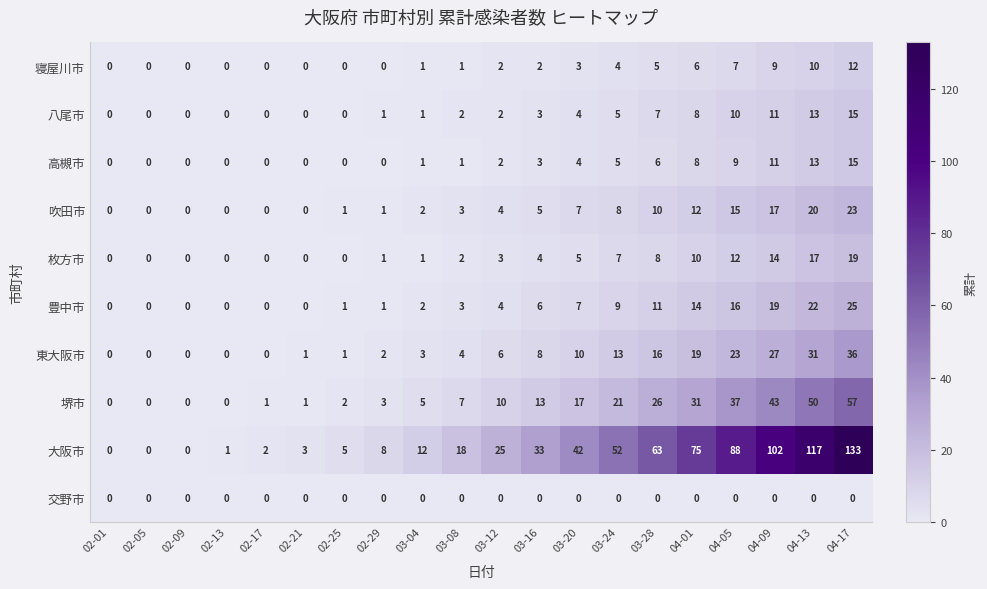

Which series changed the most between 03-24 and 04-09?

大阪市